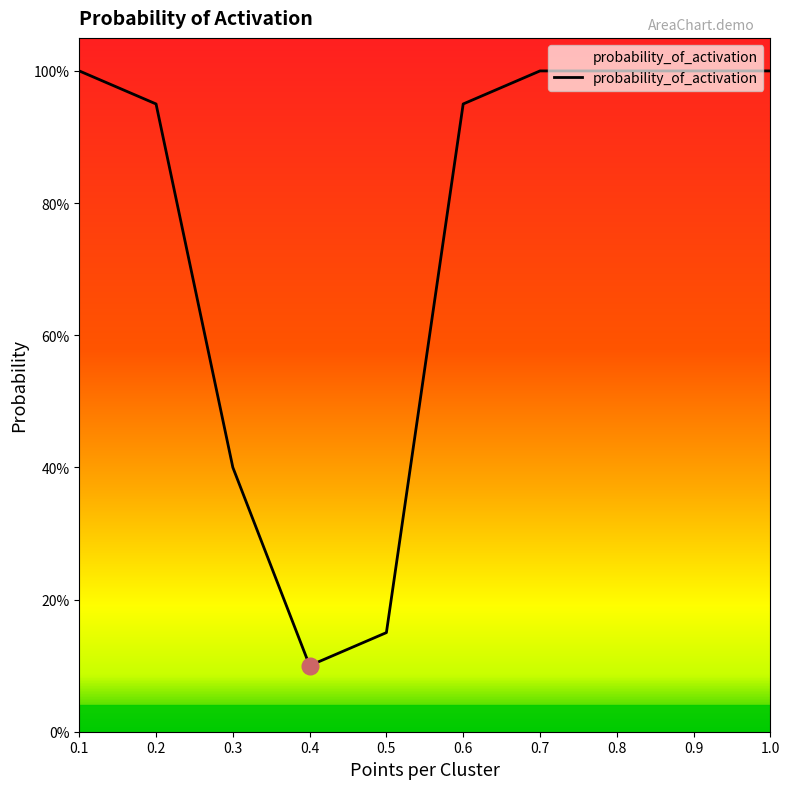

Rank the categories by value from highest to lowest.

0.1, 0.7, 0.8, 0.9, 1.0, 0.2, 0.6, 0.3, 0.5, 0.4